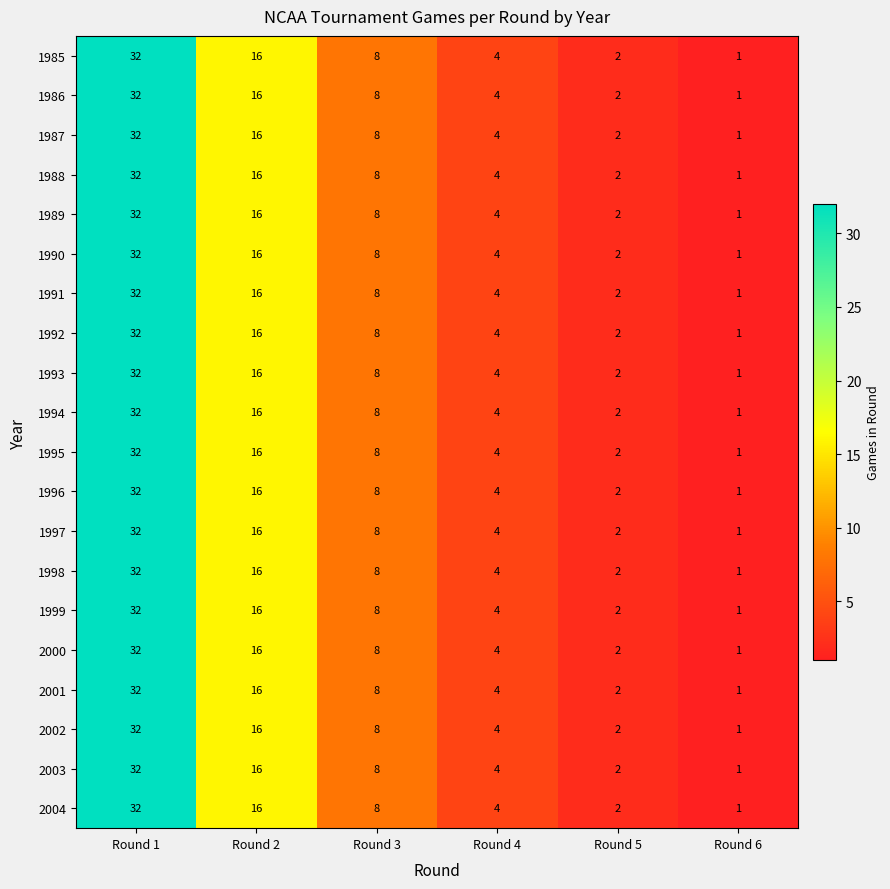

Is the value of 1998 at Round 3 greater than the value of 1999 at Round 4?

Yes